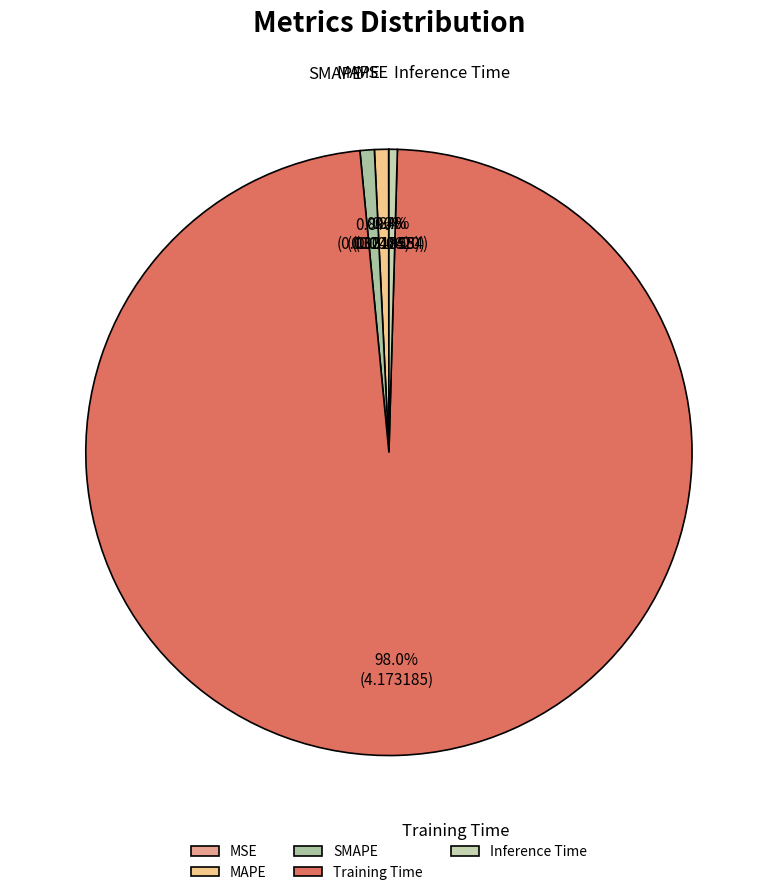

Does MAPE represent more than half of the total?

No